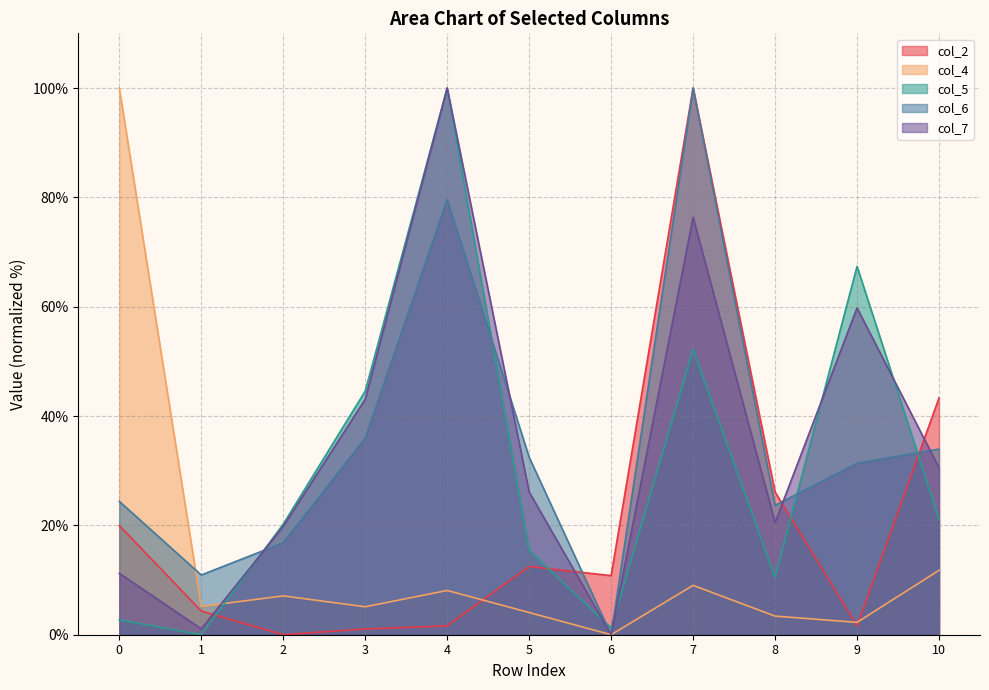

After their last crossing, which series has the higher values: col_7 or col_4?

col_7